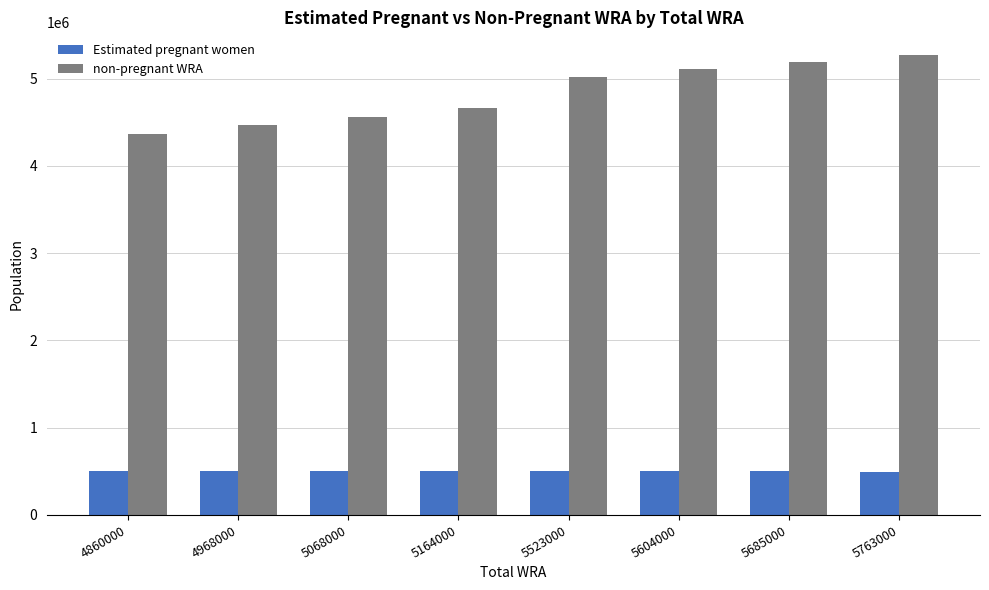

At how many categories does at least one series exceed 2709212?

8